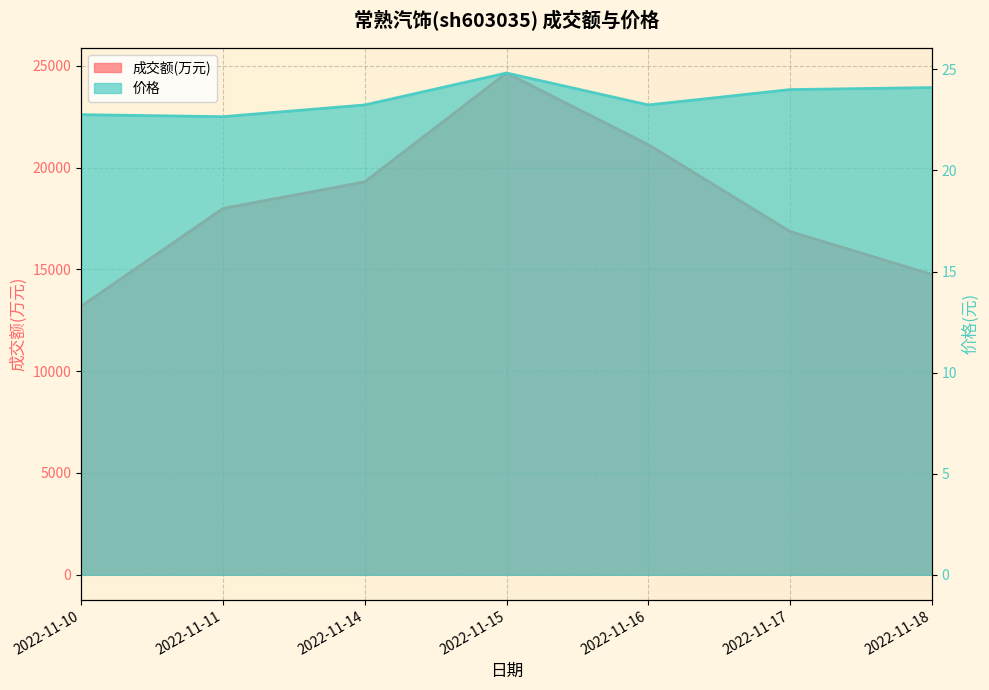

How many distinct data groups are displayed?

2